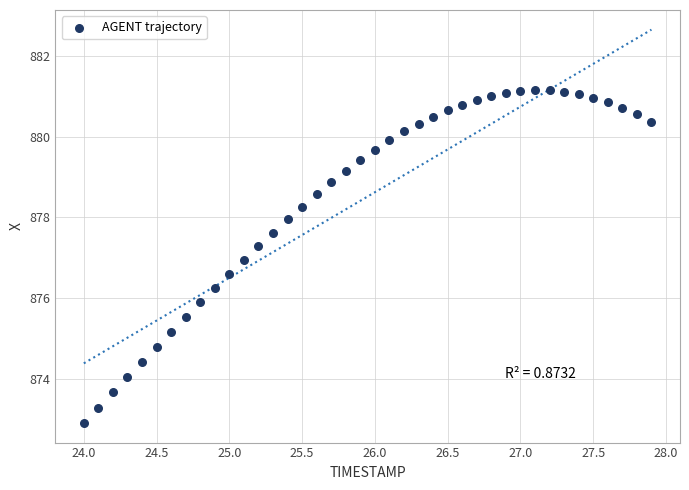

What is the range of X values (max minus min)?

3.9